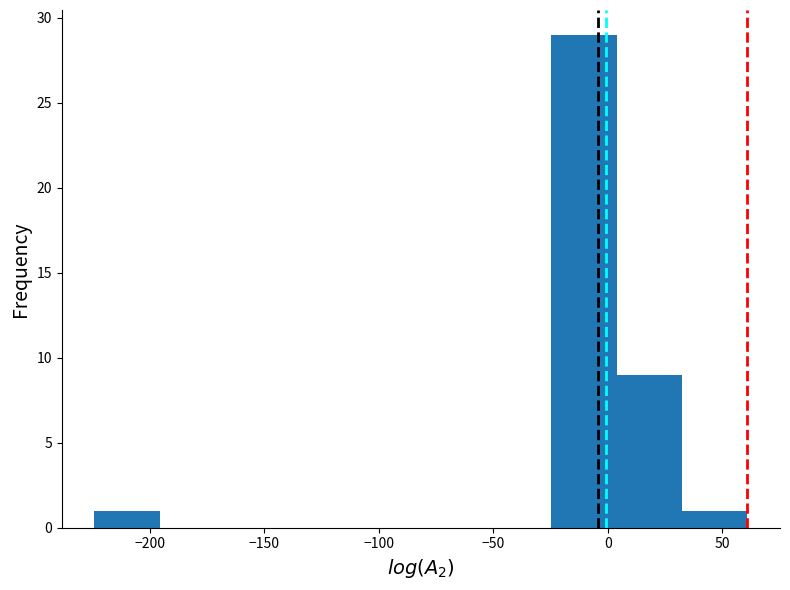

Which range on the x-axis has the tallest bar?

-25 to 5